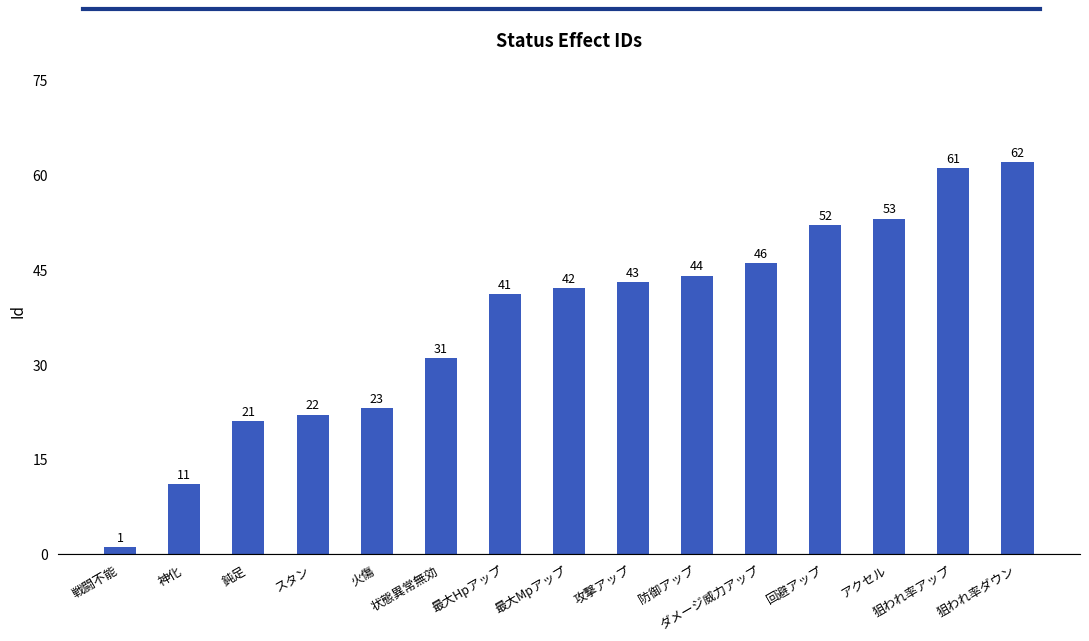

Are the bars horizontal?

No